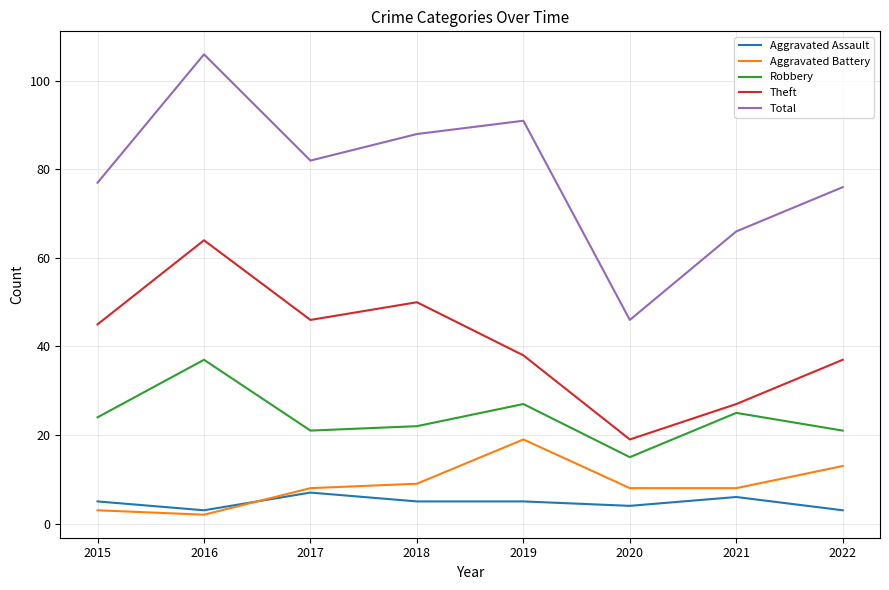

At which label does Robbery reach its minimum?

2020